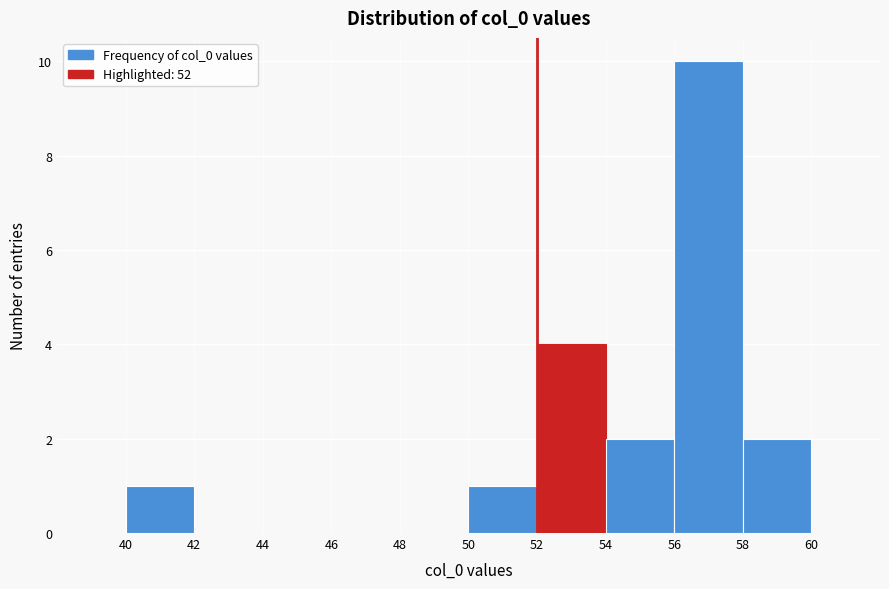

Reading left to right, transcribe this chart: for each bar, give the range it covers on the x-axis and its height. The values are not printed on the chart, so give them approximately, as read against the axis.

40 to 42: 1
42 to 44: 0
44 to 46: 0
46 to 48: 0
48 to 50: 0
50 to 52: 1
52 to 54: 4
54 to 56: 2
56 to 58: 10
58 to 60: 2